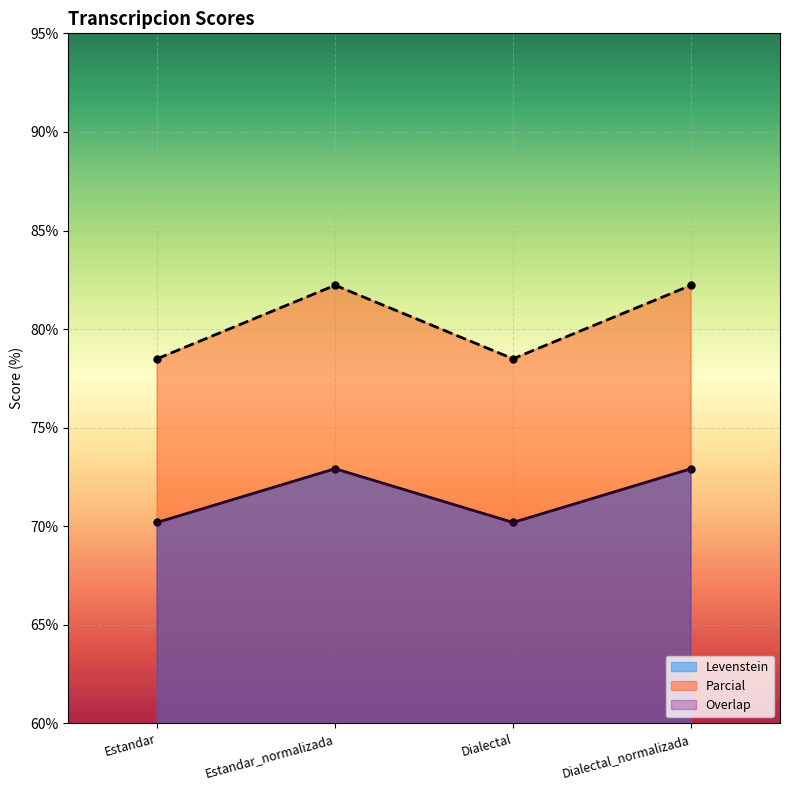

What is the difference between the Parcial values at Estandar_normalizada and Estandar?

3.7